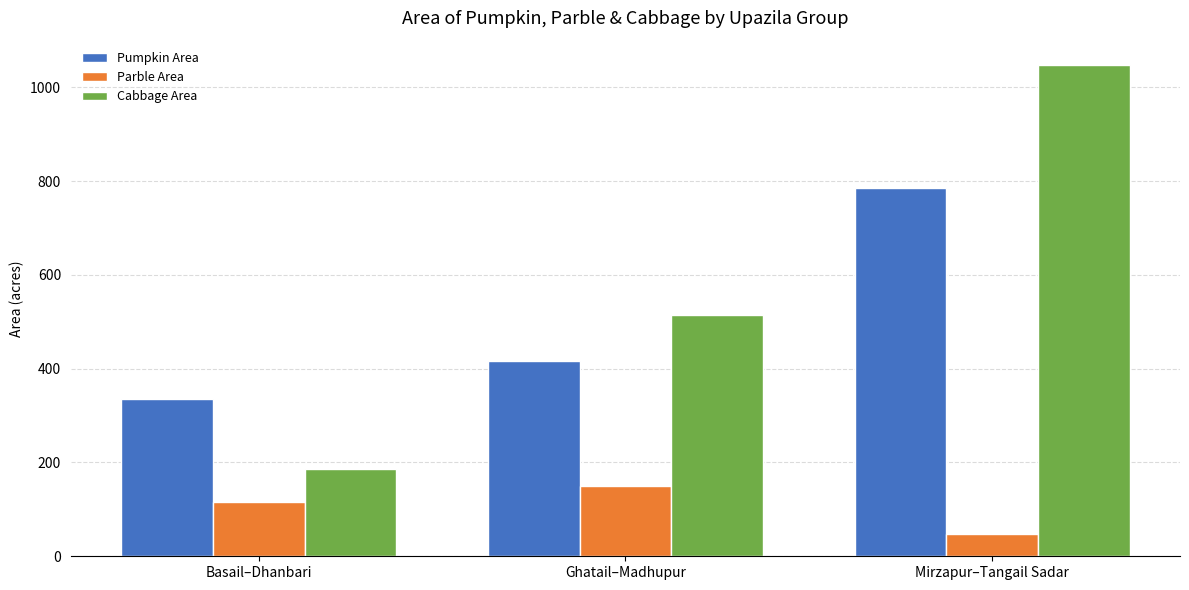

At which label is Pumpkin Area closest to 560?

Ghatail–Madhupur